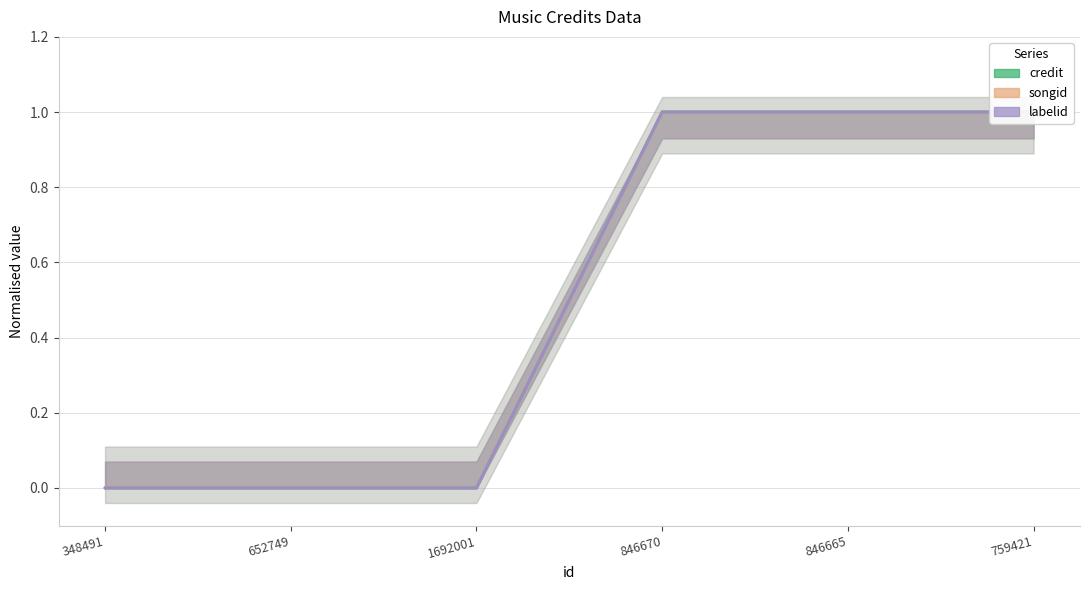

What is the maximum value shown in the chart?

1